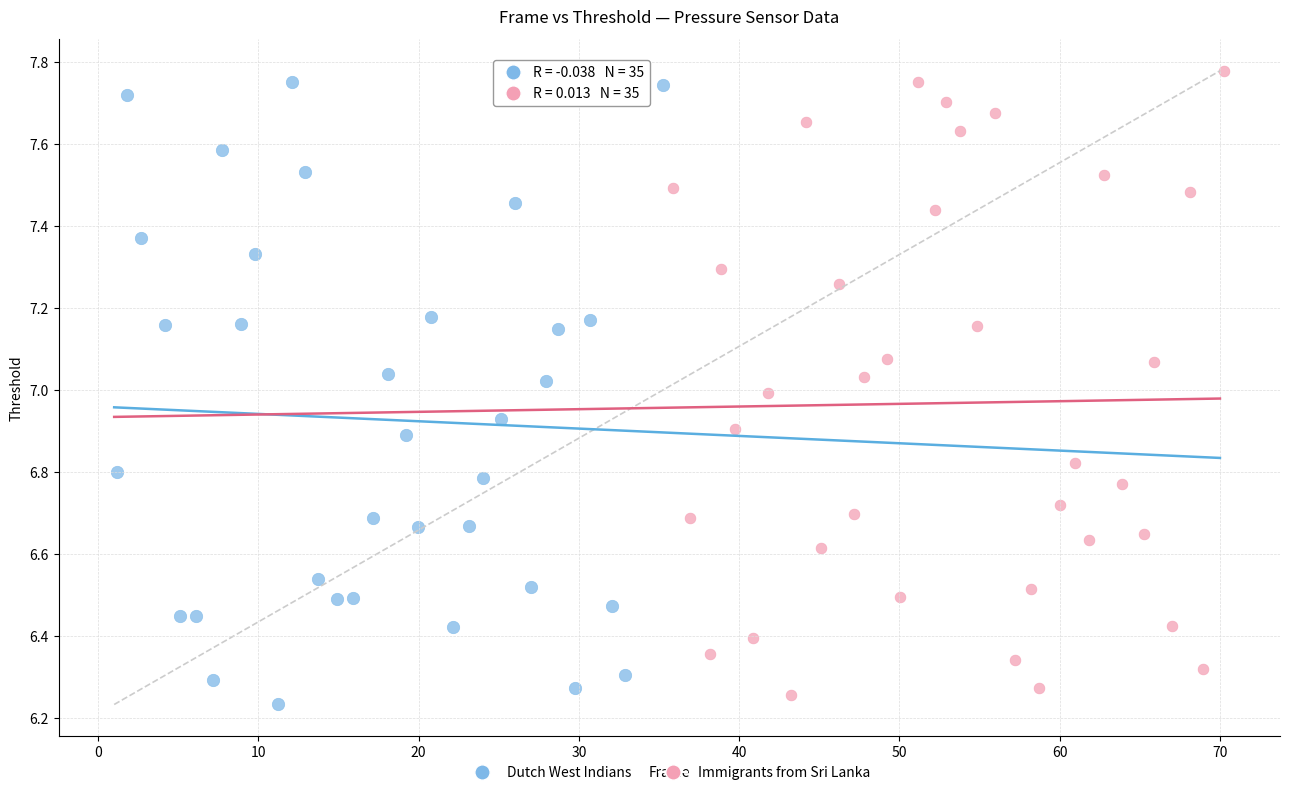

What are all the series names shown in the legend?

Dutch West Indians, Immigrants from Sri Lanka